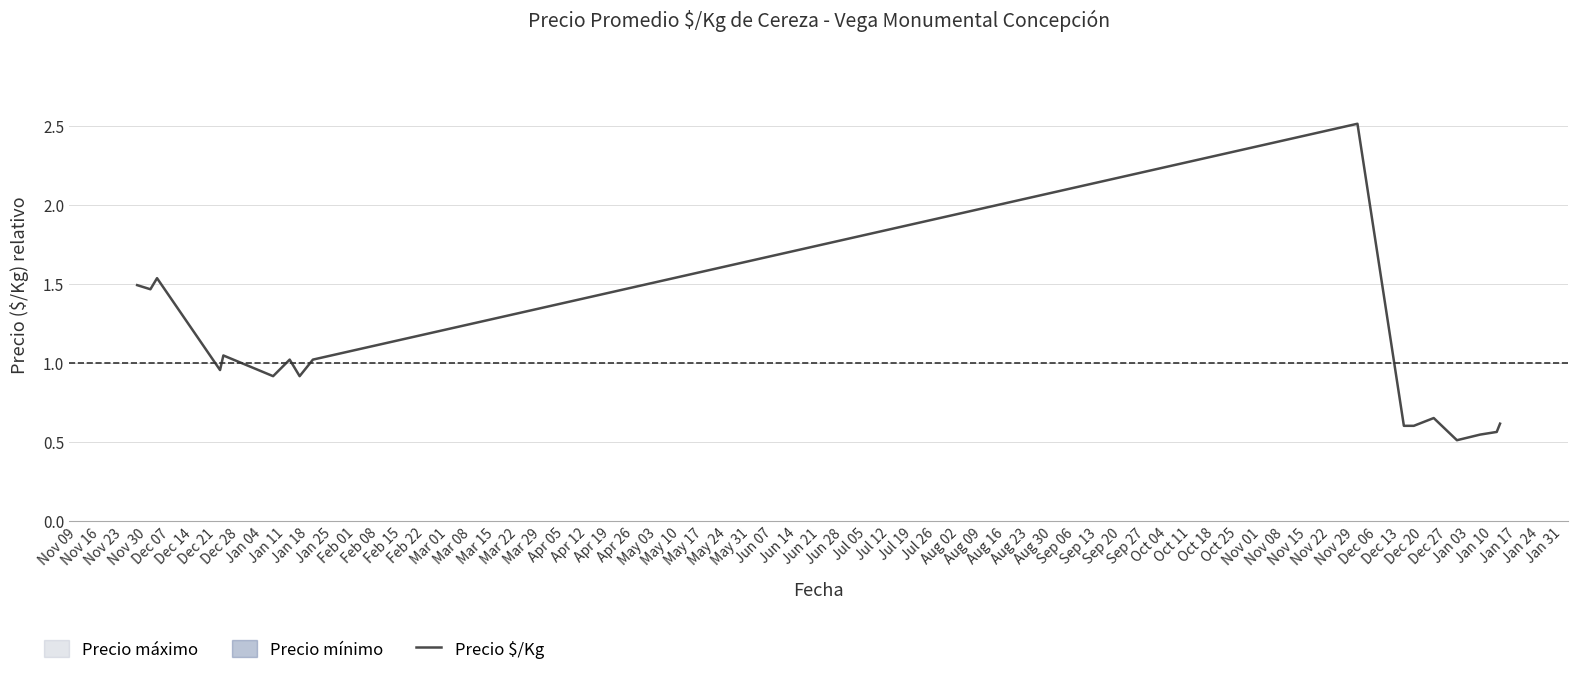

True or false: there are more than 0 points higher than both neighbors.

True